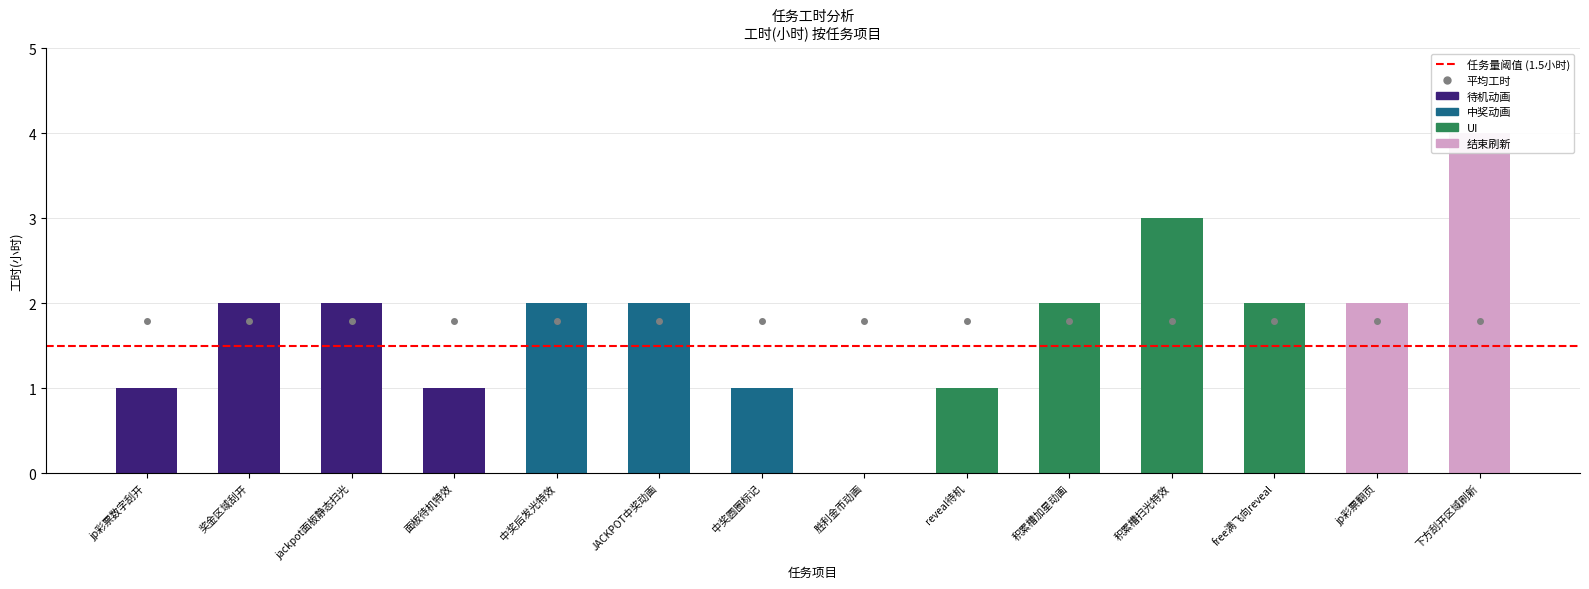

What is the maximum value for 中奖动画?

2